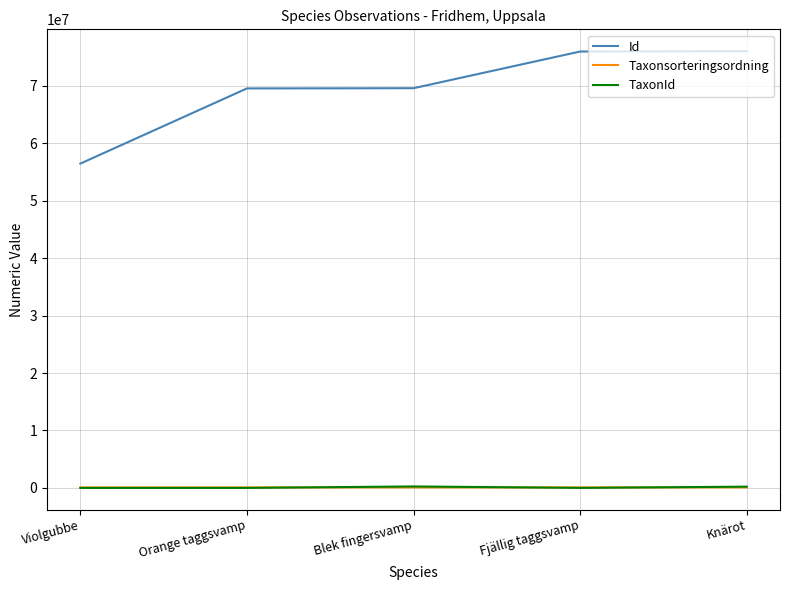

What is the minimum value for Id?

56442822